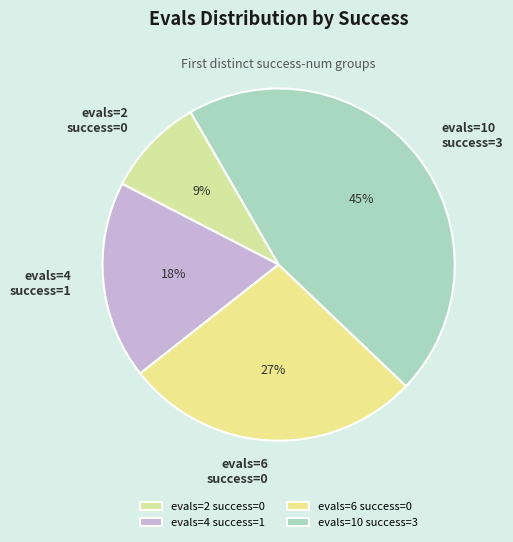

To the nearest percent, what portion does evals=10 success=3 represent?

45%